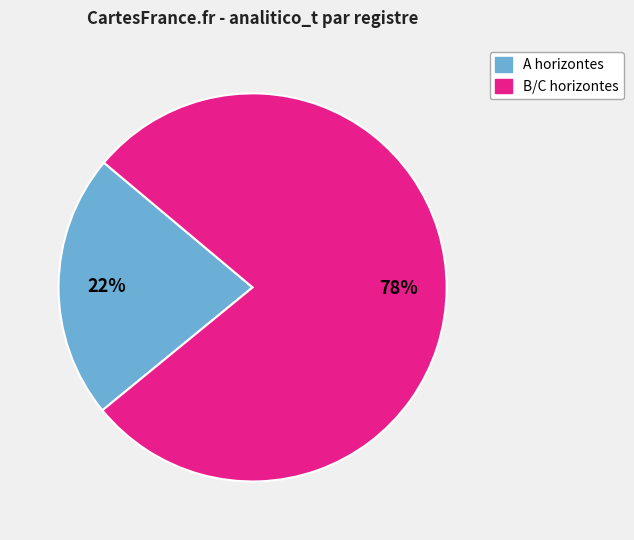

Is there a majority slice in this chart?

Yes